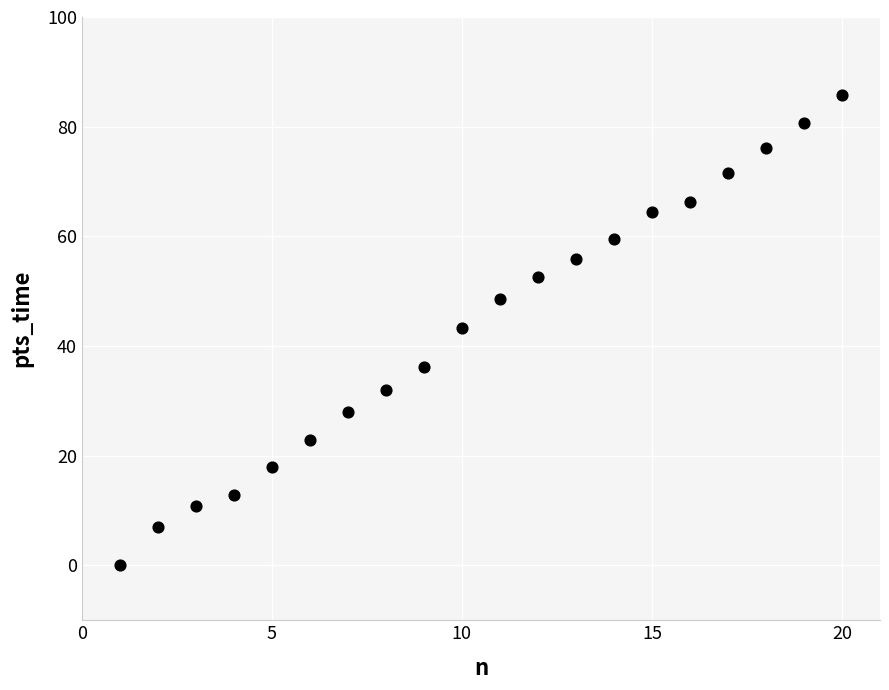

What Y value in the scatter plot is closest to 42?

43.2